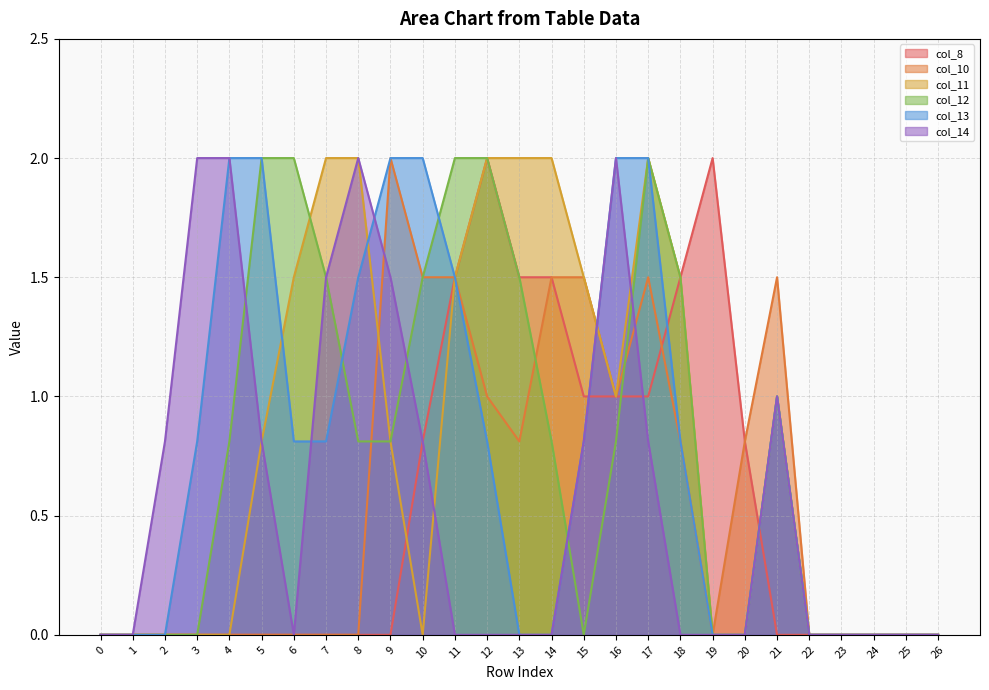

Is it true that col_10 equals 0.4 at 18?

False